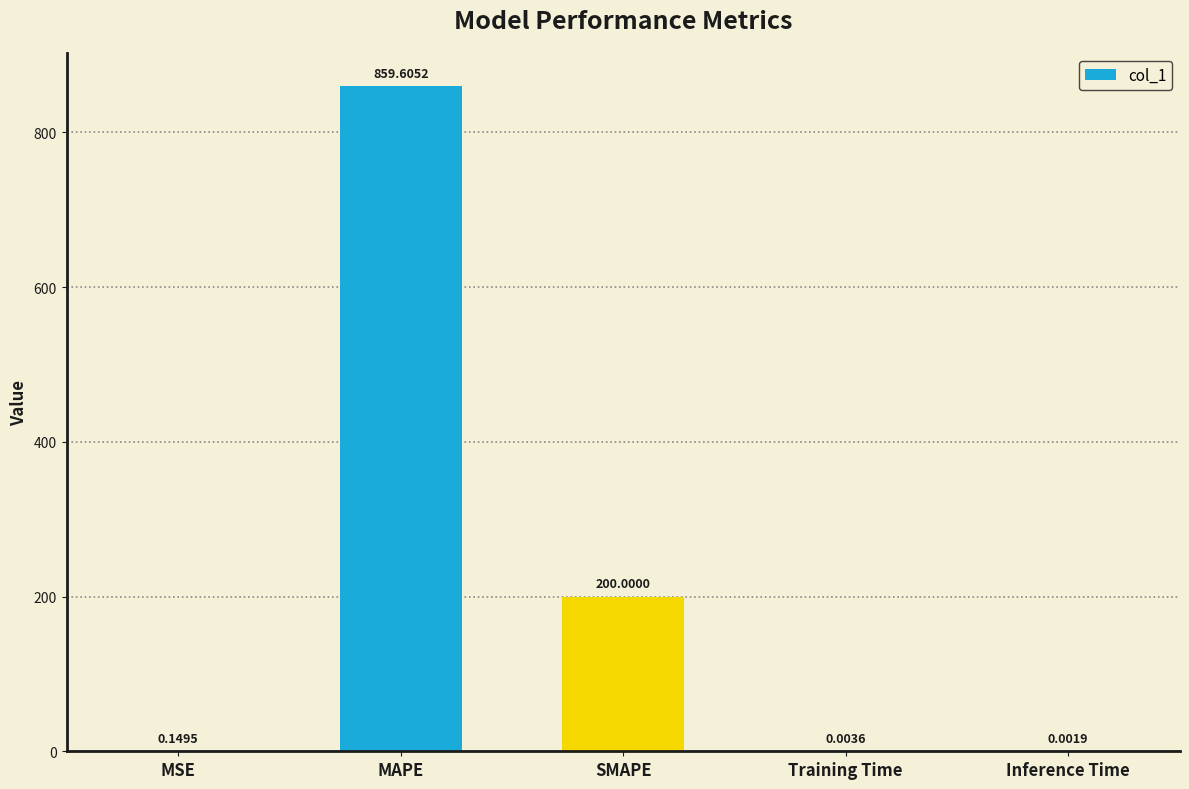

Which has a higher value, MAPE or Inference Time?

MAPE